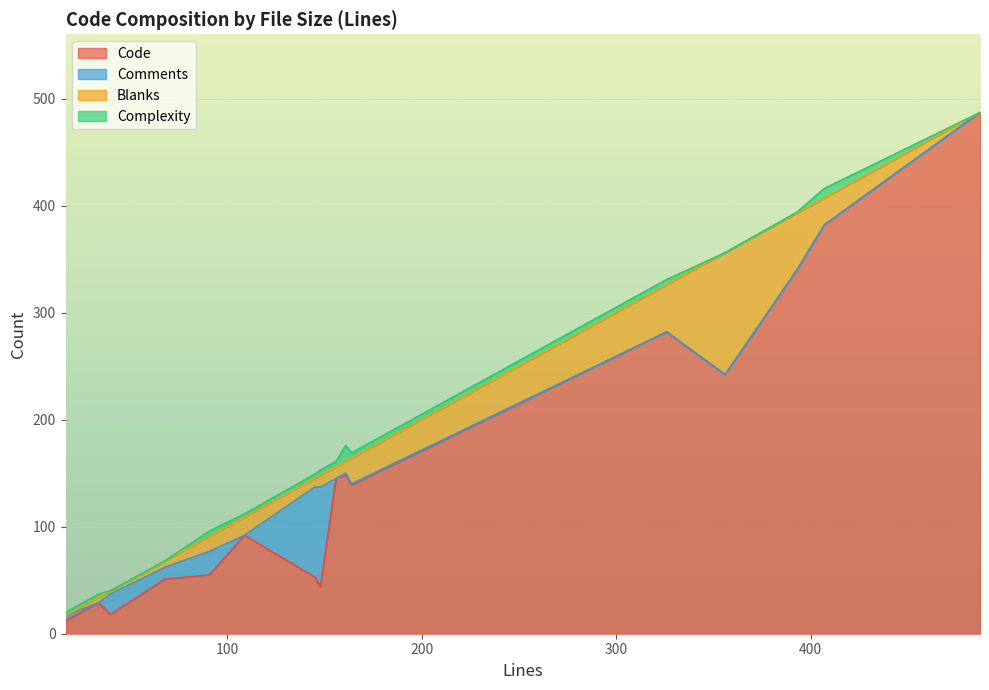

What are all the series names shown in the legend?

Code, Comments, Blanks, Complexity